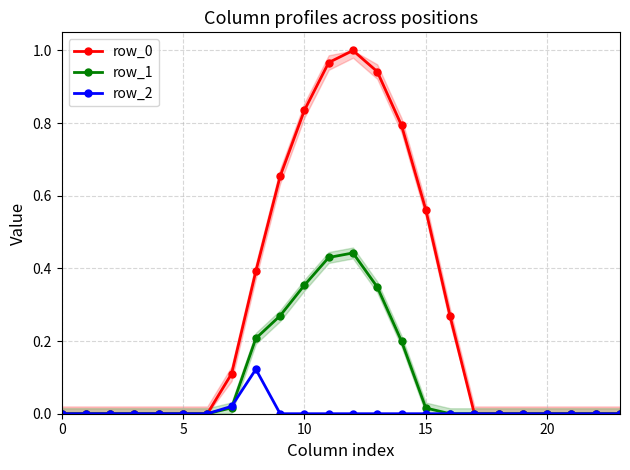

How many values in the row_0 series exceed 0?

10